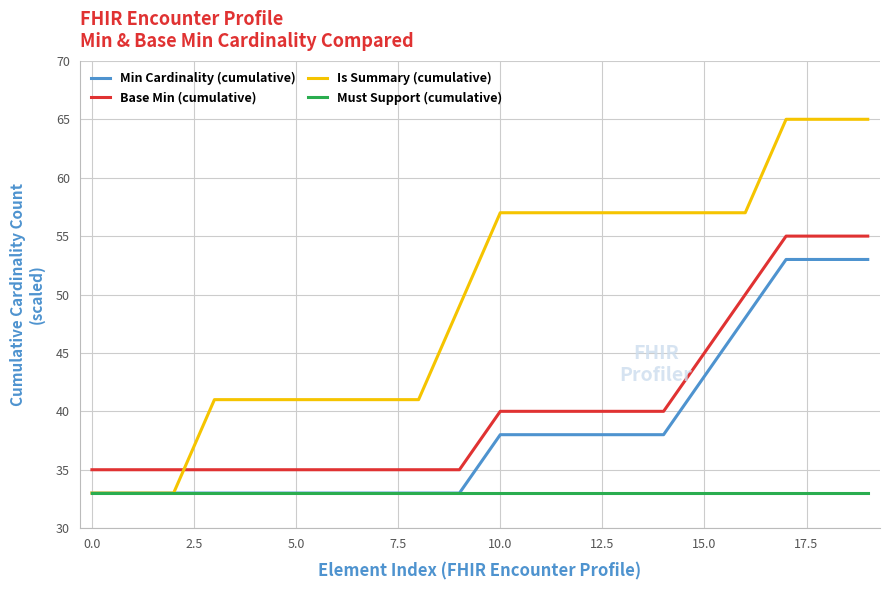

Reading left to right, transcribe all the data shown in this chart.

Min Cardinality (cumulative): 33	33	33	33	33	33	33	33	33	33	38	38	38	38	38	43	48	53	53	53
Base Min (cumulative): 35	35	35	35	35	35	35	35	35	35	40	40	40	40	40	45	50	55	55	55
Is Summary (cumulative): 33	33	33	41	41	41	41	41	41	49	57	57	57	57	57	57	57	65	65	65
Must Support (cumulative): 33	33	33	33	33	33	33	33	33	33	33	33	33	33	33	33	33	33	33	33